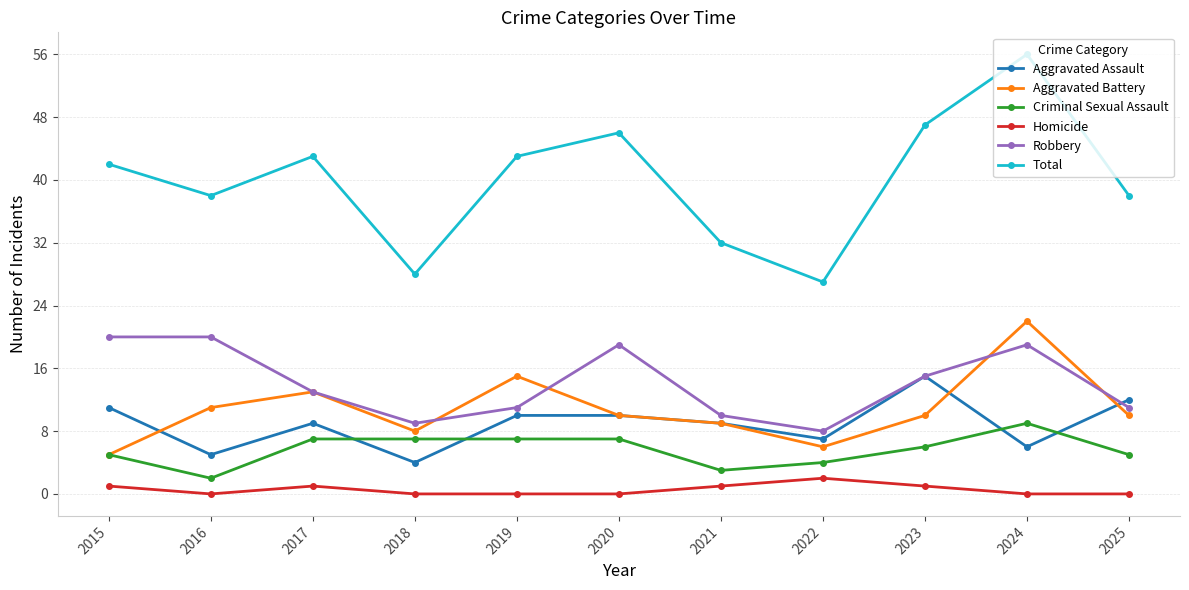

What are all the series names shown in the legend?

Aggravated Assault, Aggravated Battery, Criminal Sexual Assault, Homicide, Robbery, Total